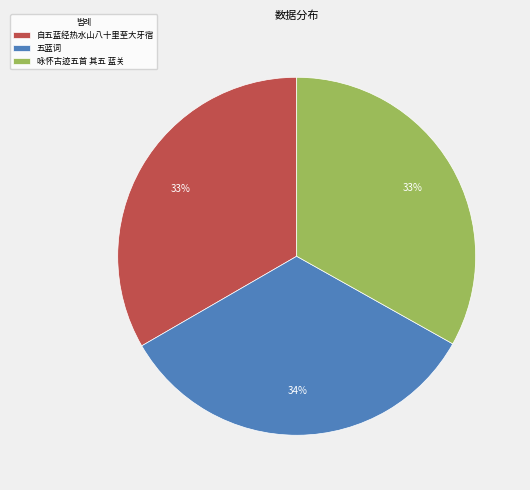

Does 咏怀古迹五首 其五 蓝关 represent more than half of the total?

No